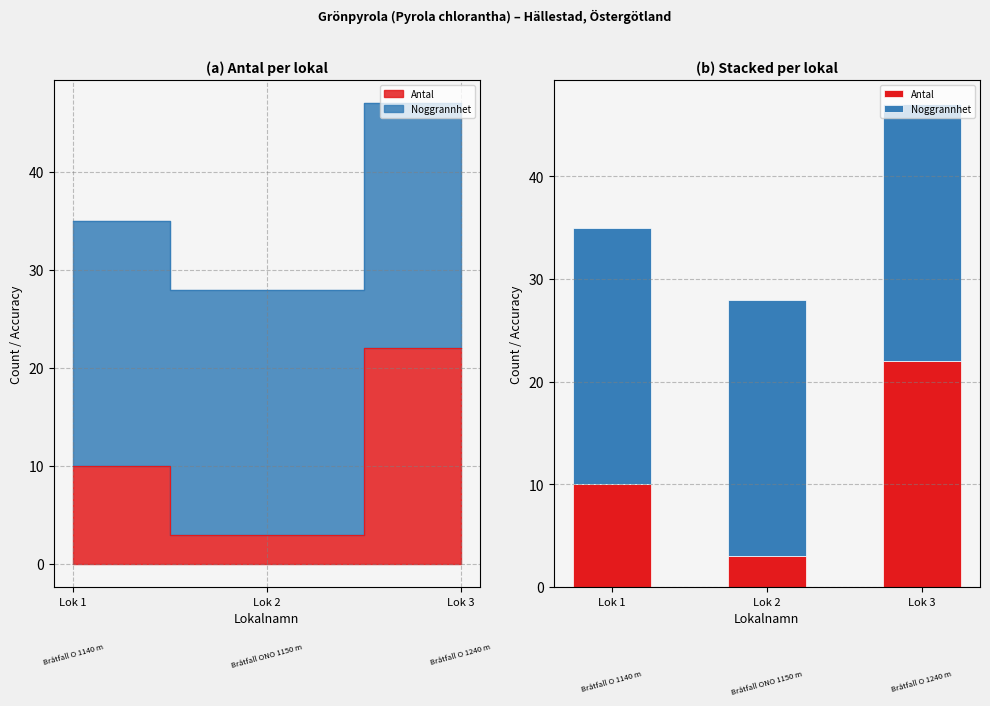

Is it true that Noggrannhet equals 25 at Lok 2?

True